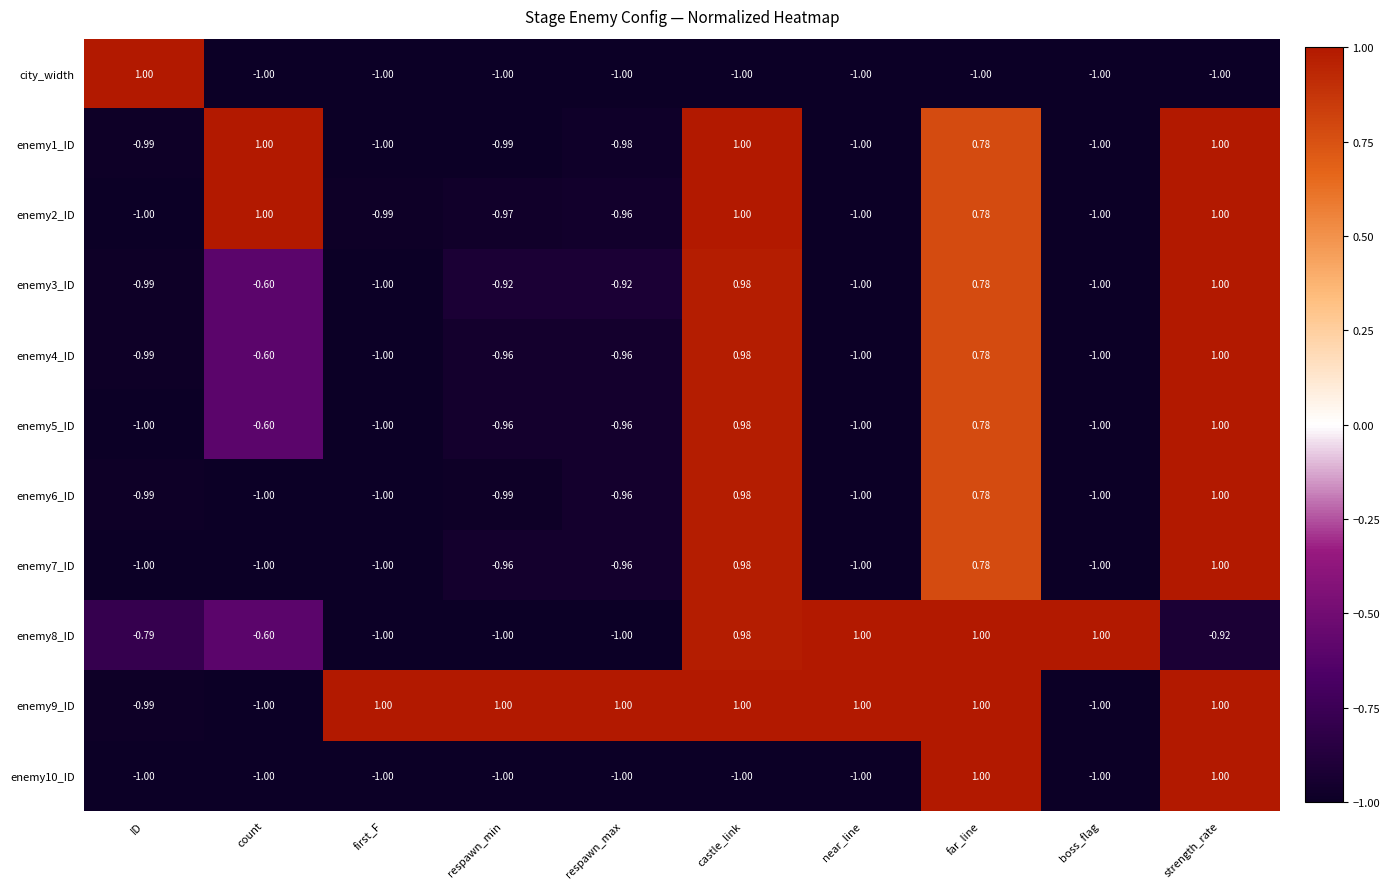

Where does the enemy6_ID series first go above 0?

castle_link